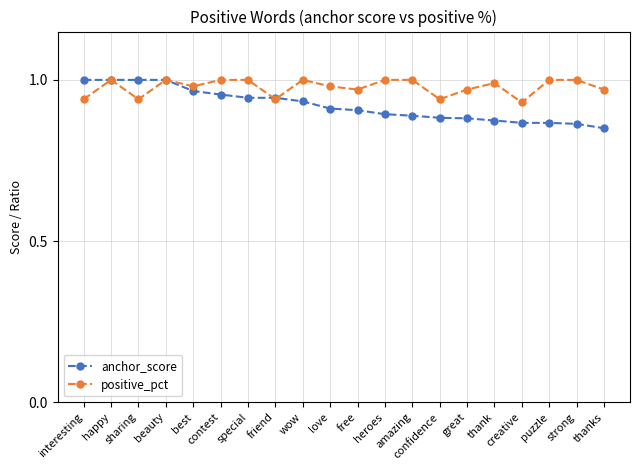

Which series has the widest spread of values?

anchor_score